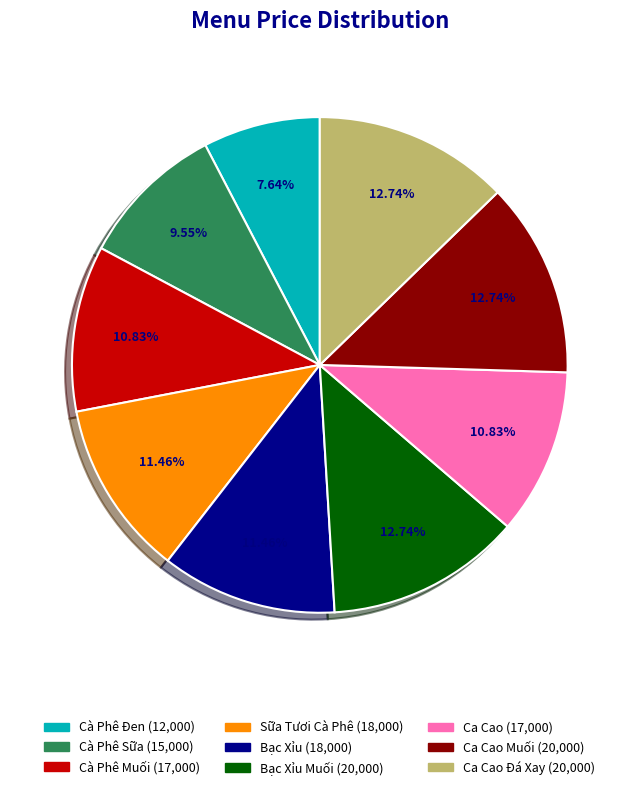

Does any single category account for the majority?

No